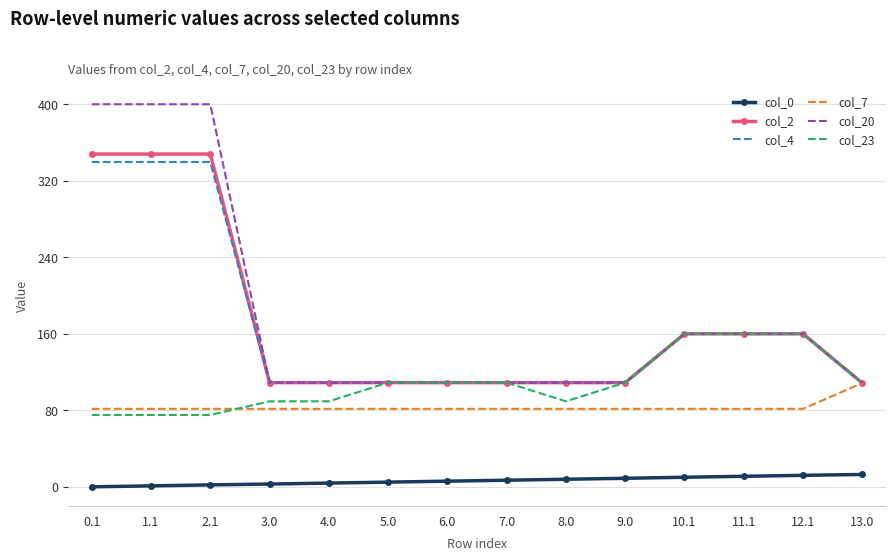

The value of col_23 at 9.0 is 109.0. True or false?

True